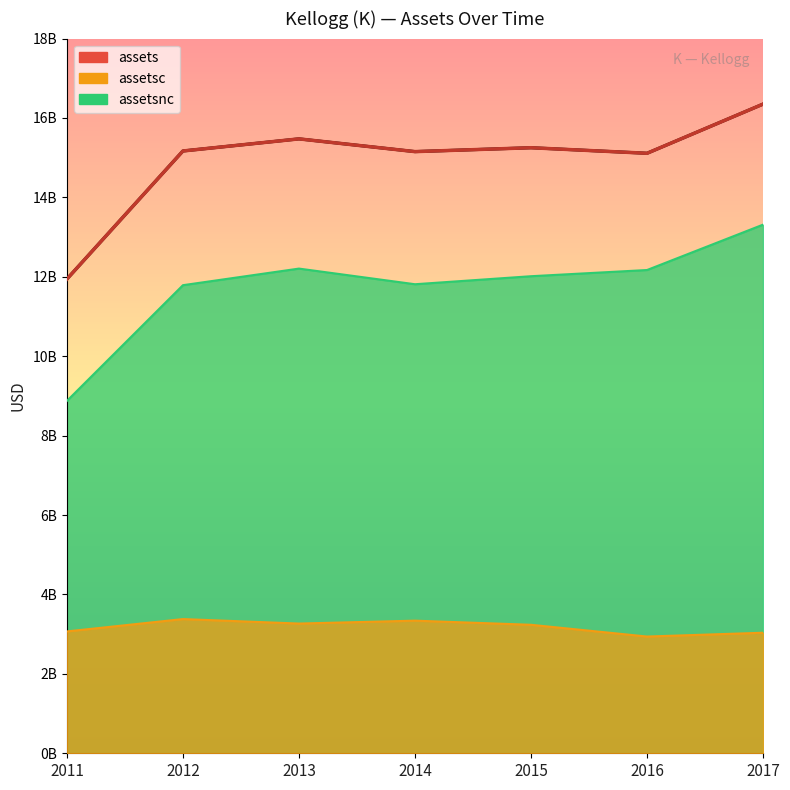

True or false: assets and assetsc cross at least once.

False